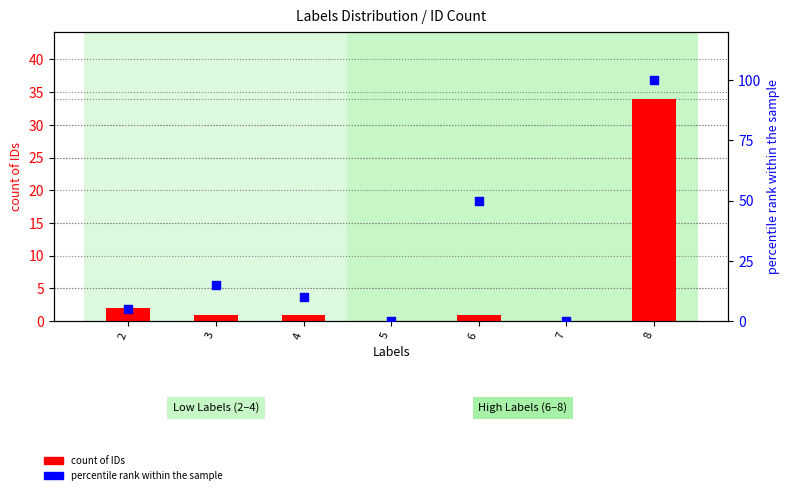

At which category is the sum across all series the highest?

8